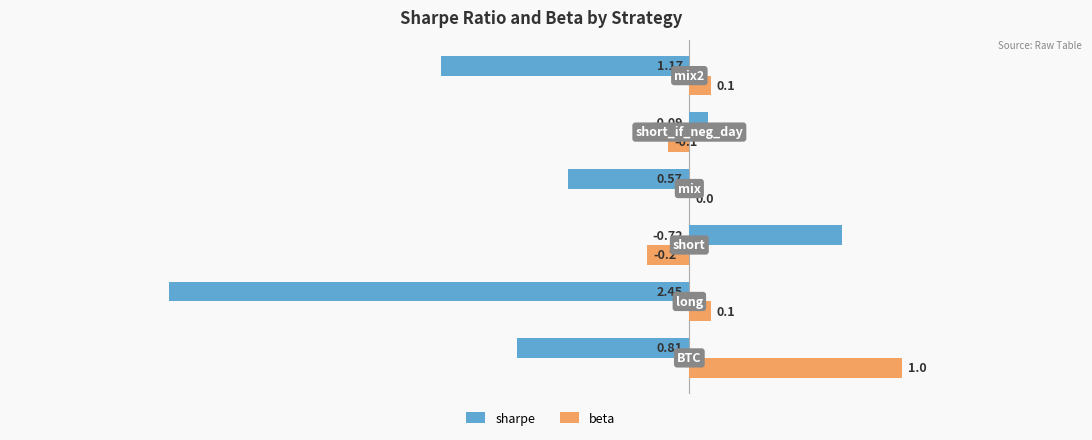

Rank the series by their average value, from lowest to highest.

sharpe, beta